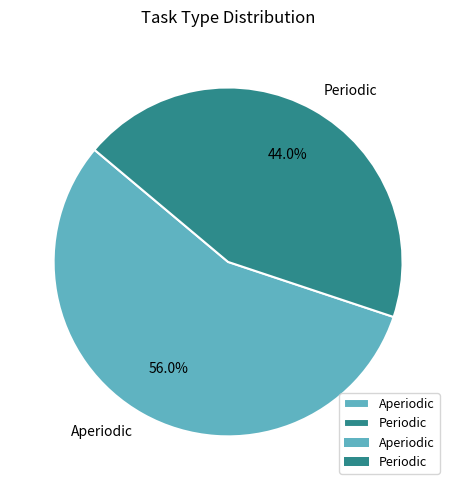

Approximately how many times larger is the value at Aperiodic compared to Periodic?

1.3